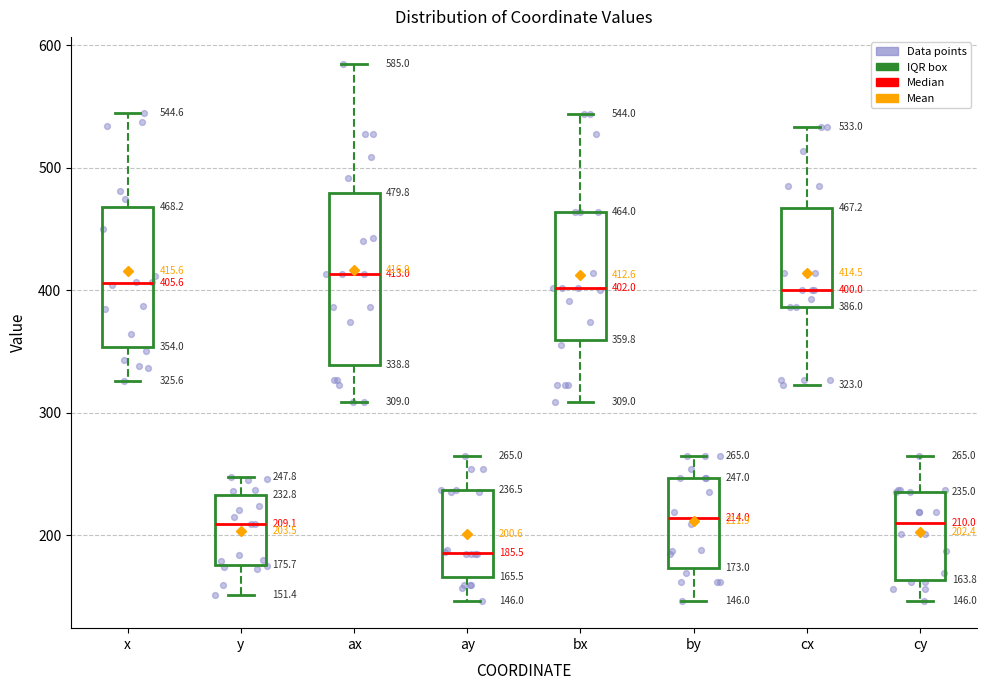

Comparing the boxes themselves (not the whiskers), which one is the tallest?

ax